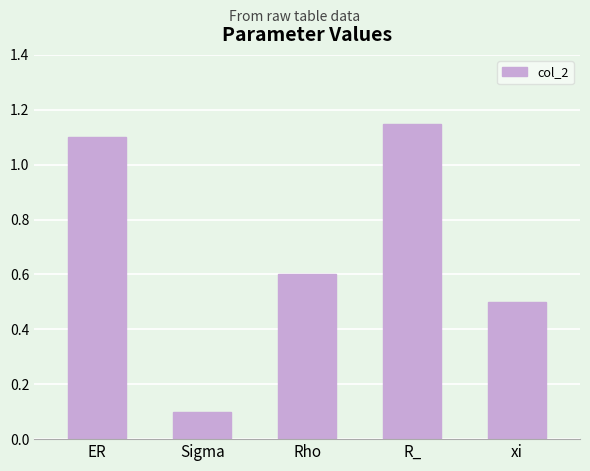

What is the average value?

0.7